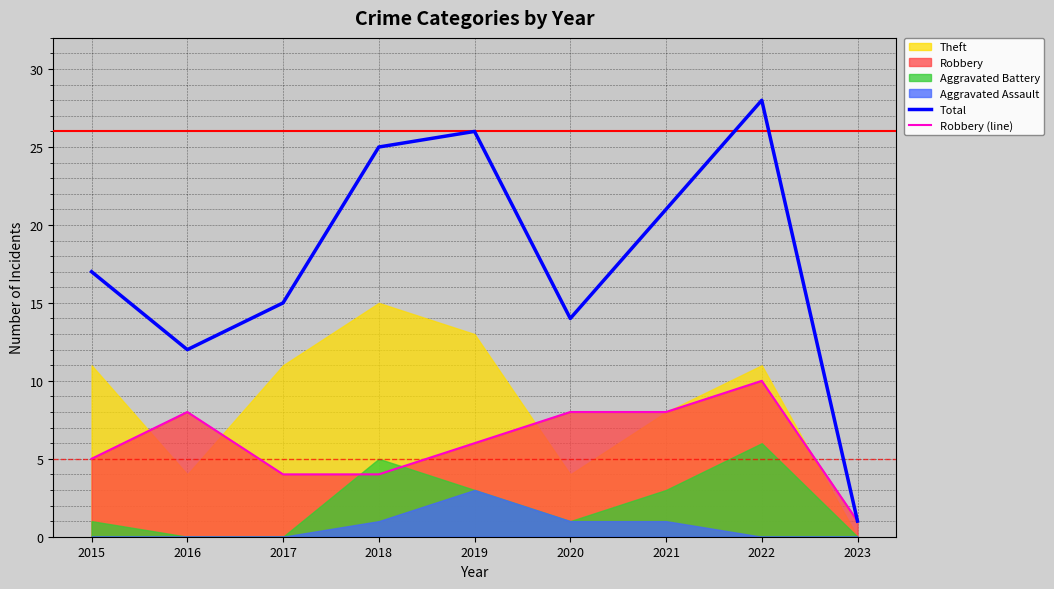

The Robbery (line) series shows 5 at 2015. True or false?

True